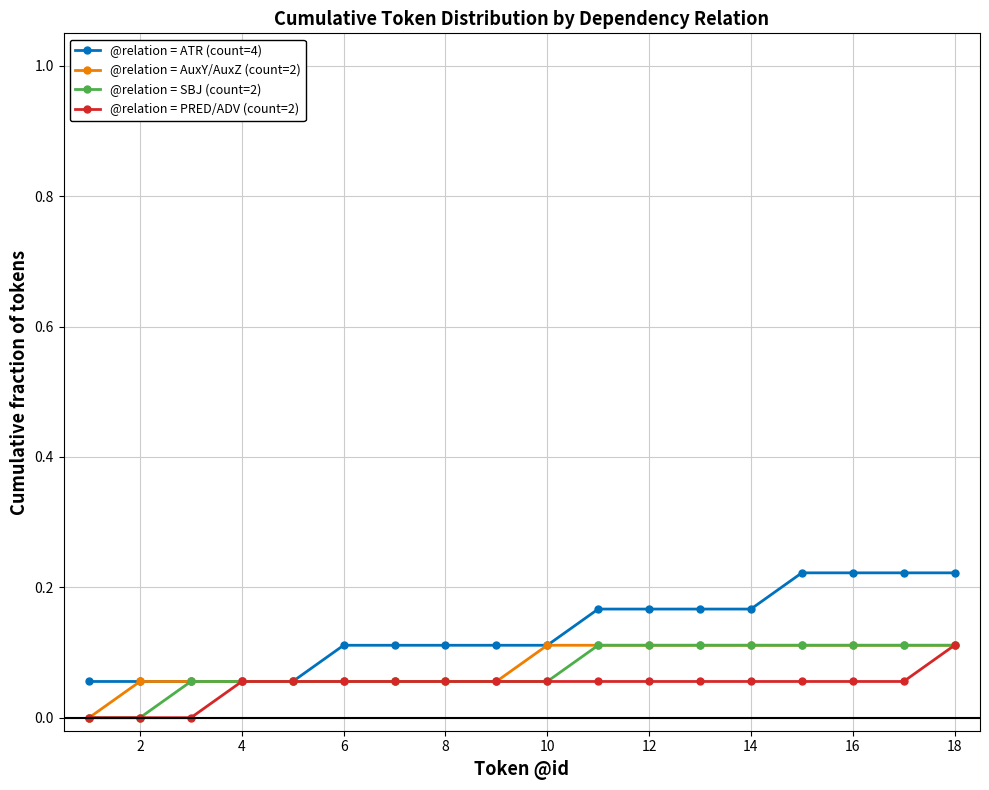

Which series has the largest total across all categories?

@relation = ATR (count=4)